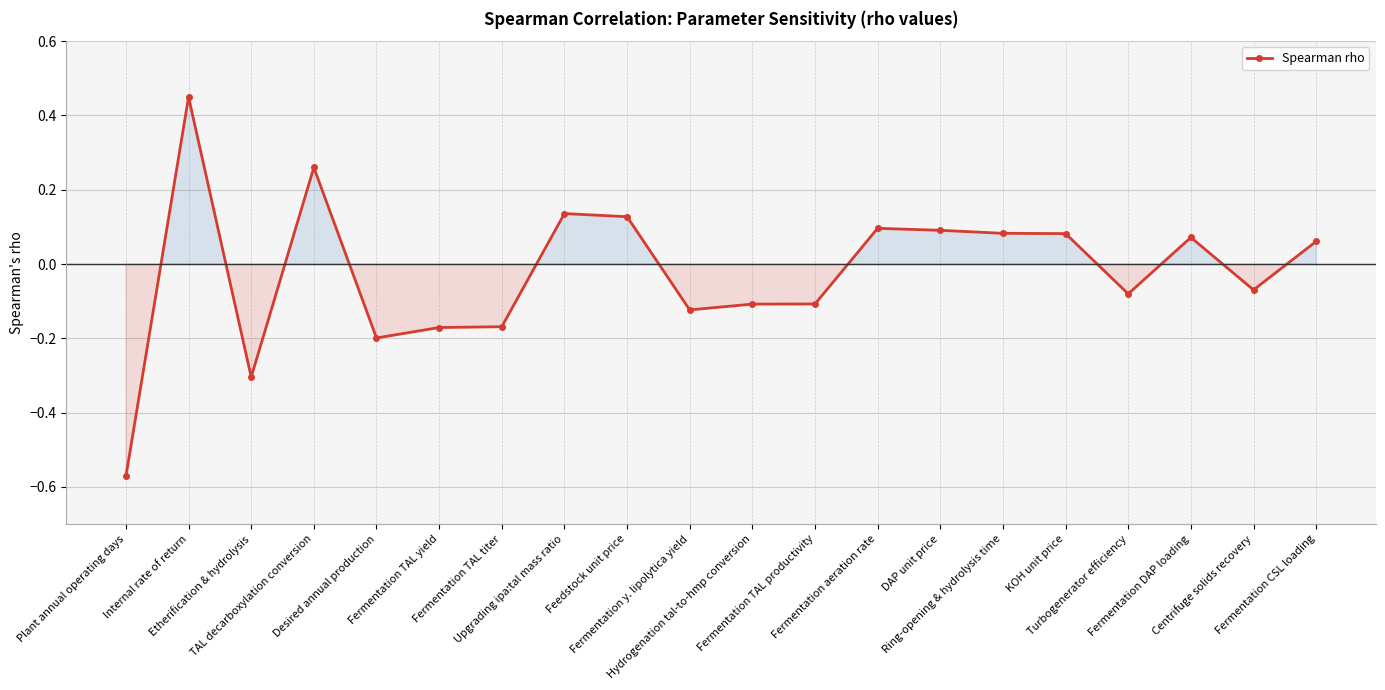

Where is the first local maximum?

Internal rate of return